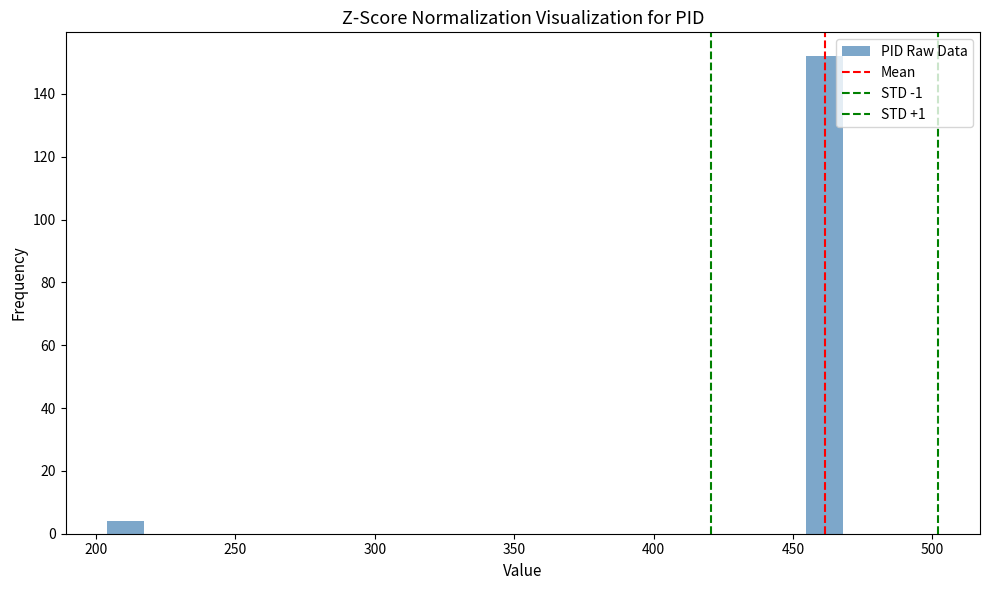

Around what value on the x-axis is the tallest bar? Give the approximate position of its centre, as read against the axis.

460